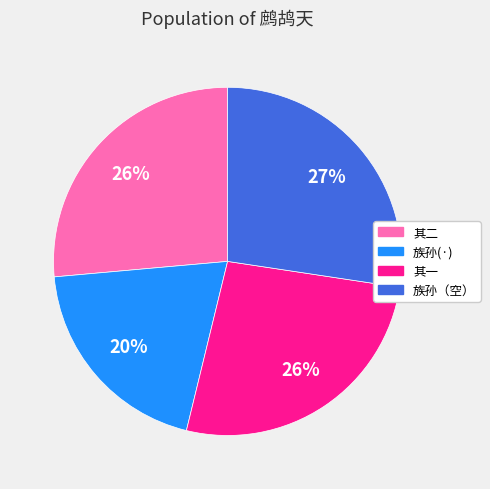

How many segments does this pie chart have?

4